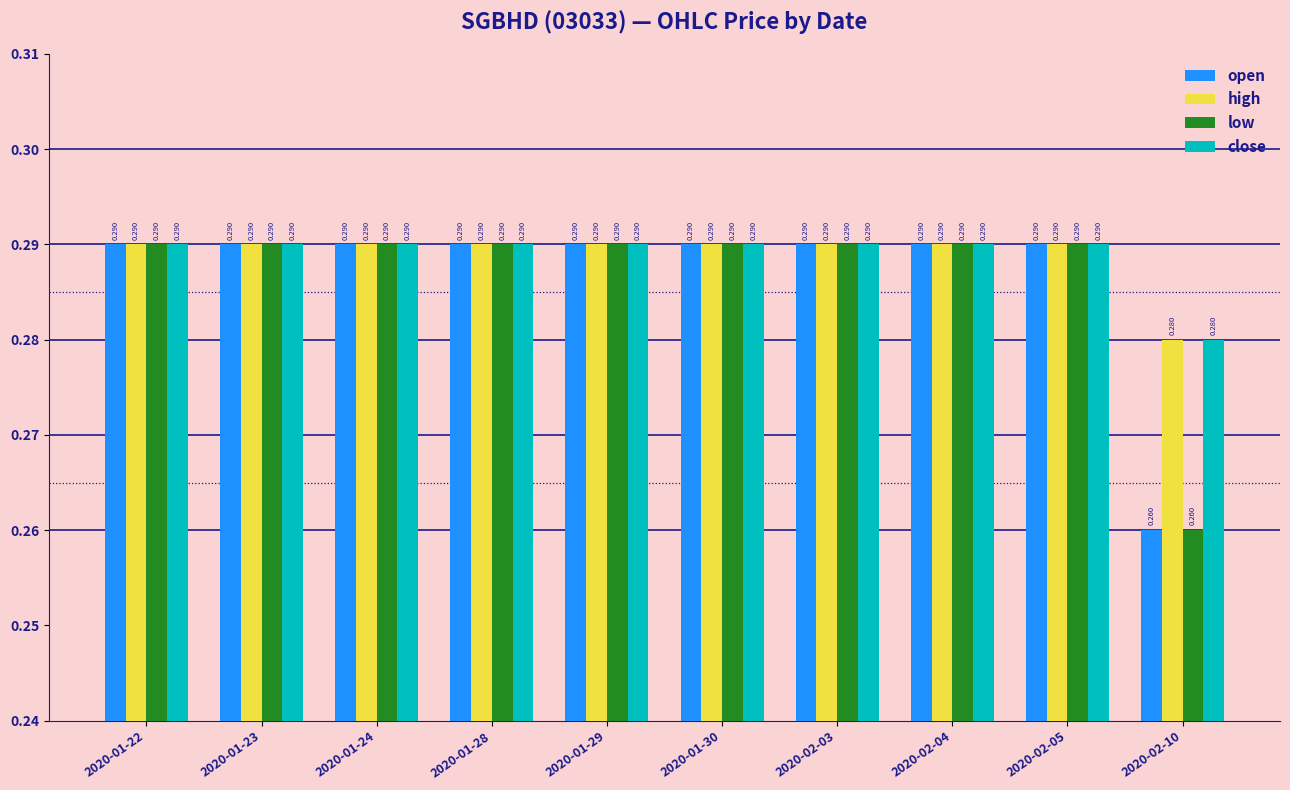

What is the maximum value shown in the chart?

0.3